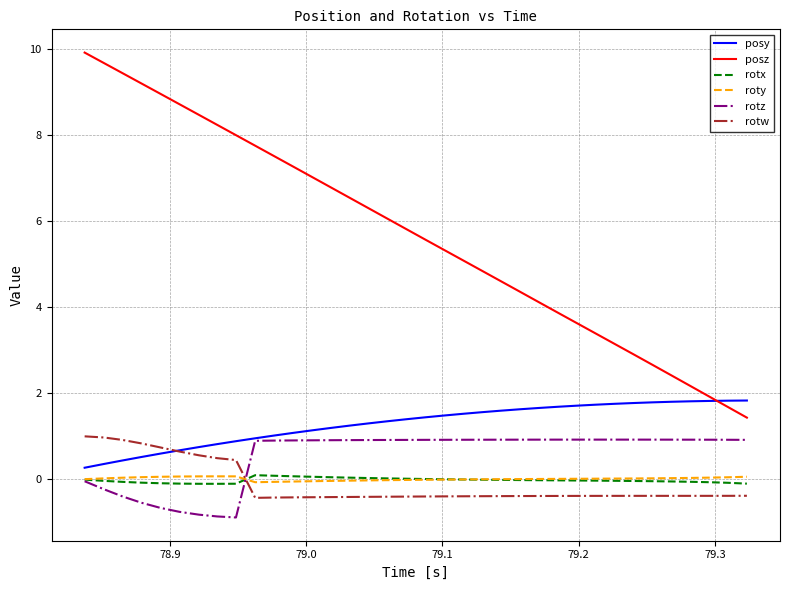

Which series has the largest total across all categories?

posz